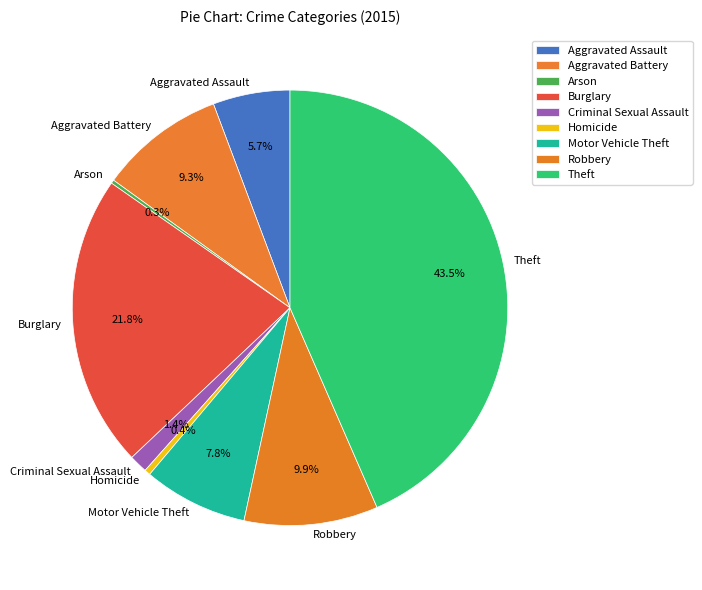

Is there a majority slice in this chart?

No